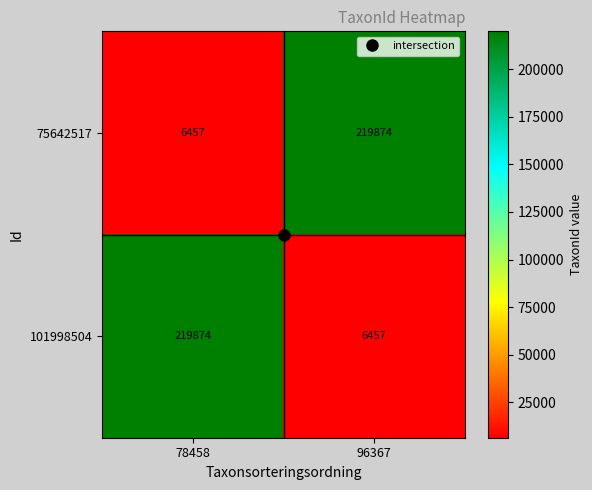

What value does the 101998504 series have at 78458?

219874